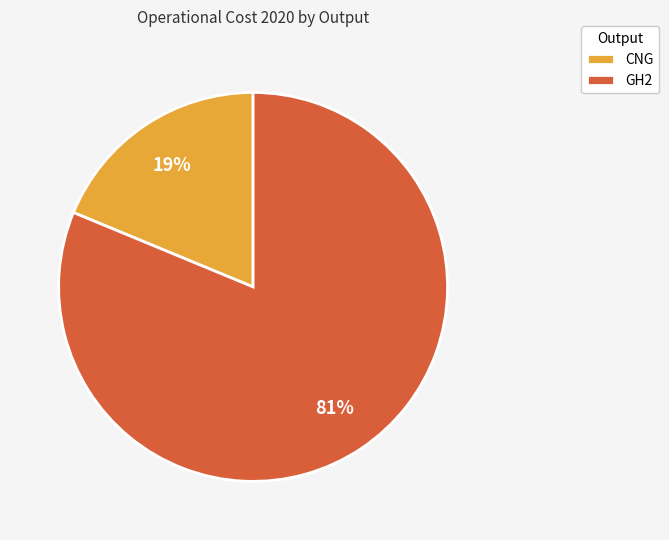

Do GH2 and CNG together represent more than half of the pie?

Yes